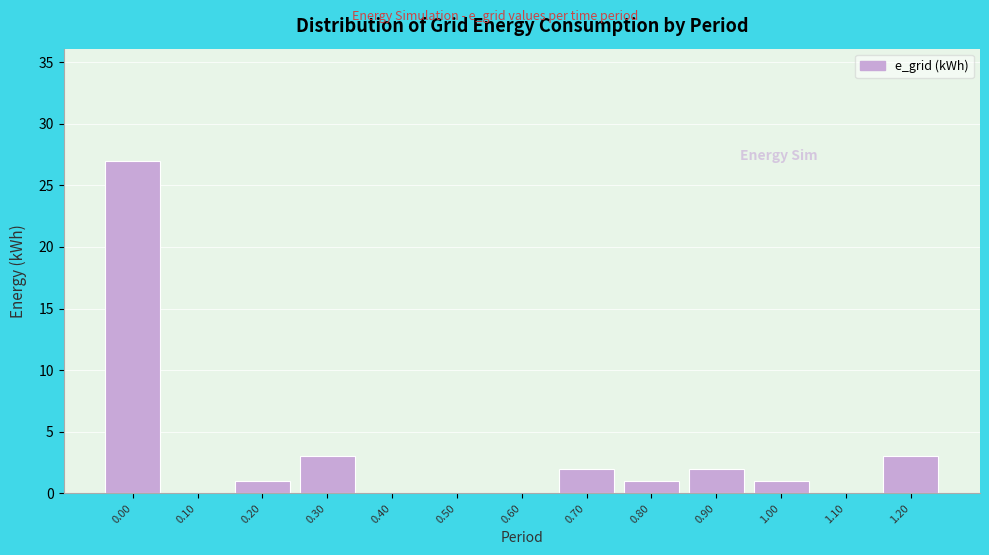

Reading left to right, what are all the values shown in this chart?

0.00=27	0.10=0	0.20=1	0.30=3	0.40=0	0.50=0	0.60=0	0.70=2	0.80=1	0.90=2	1.00=1	1.10=0	1.20=3